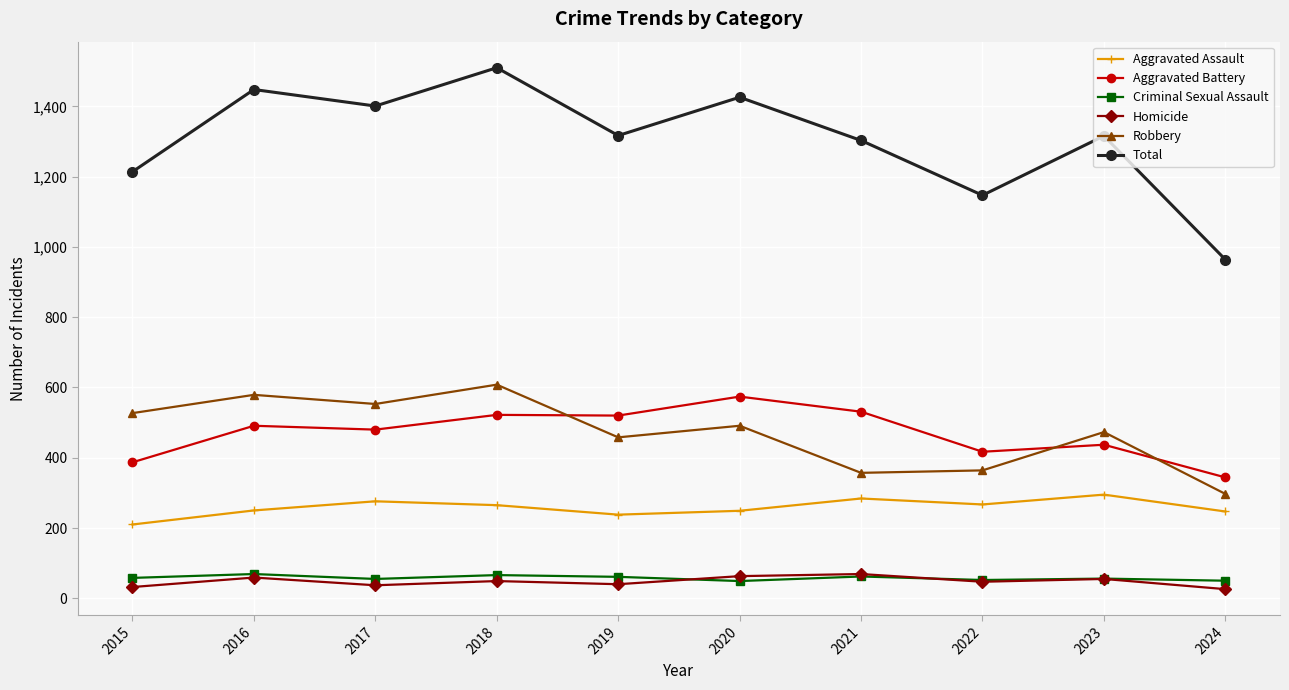

What is the difference between the highest and lowest values at 2024?

938